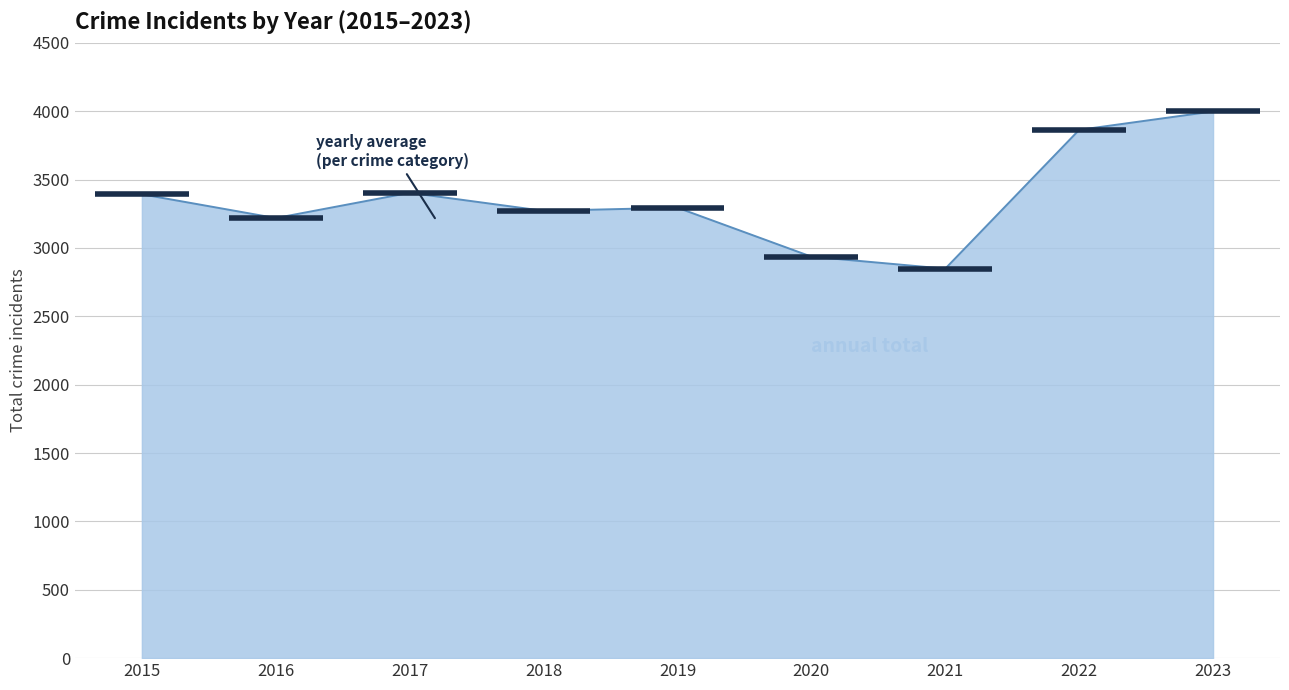

Rank the categories by value from lowest to highest.

2021, 2020, 2016, 2018, 2019, 2015, 2017, 2022, 2023